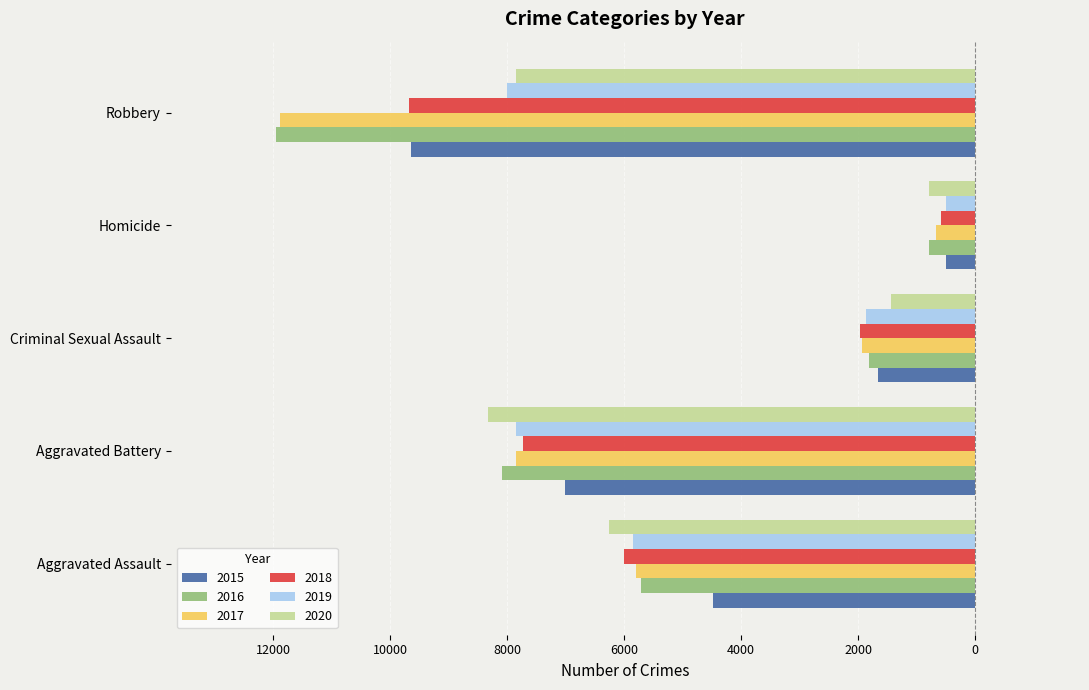

At which label is 2018 closest to -5134?

Aggravated Assault